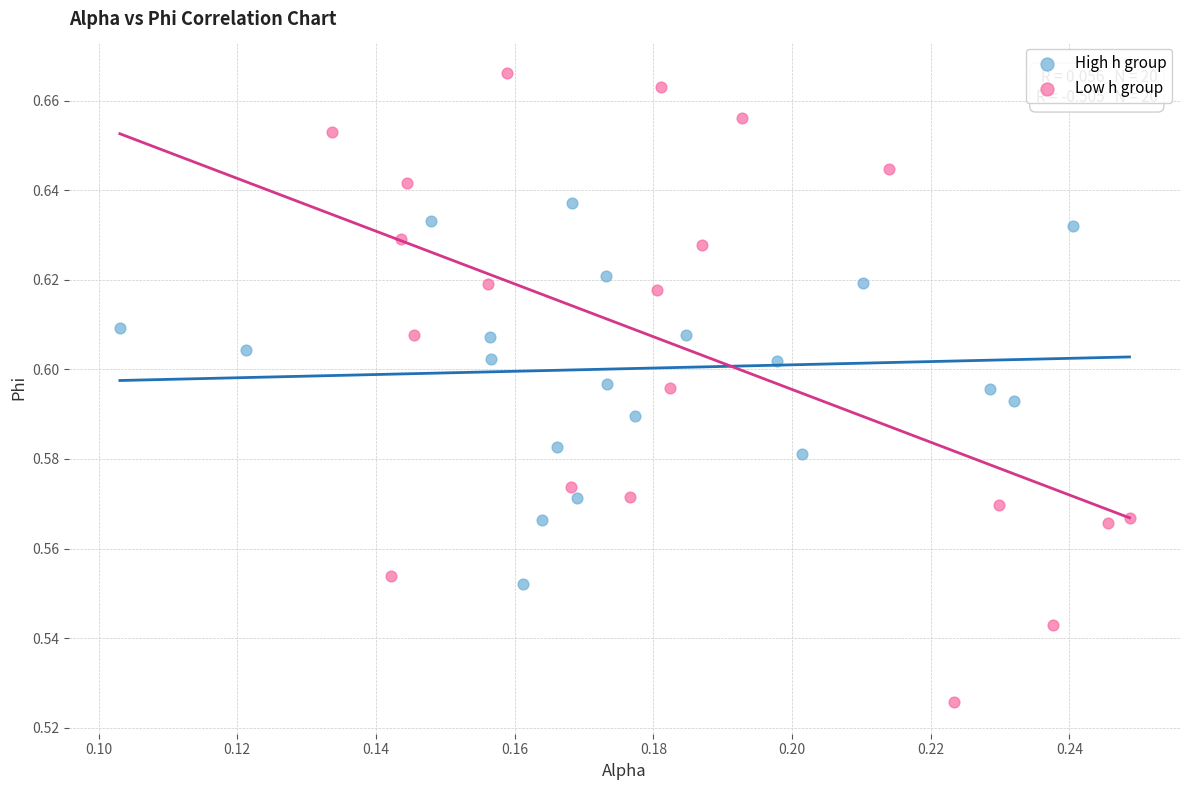

Which series reaches the minimum Y coordinate?

Low h group